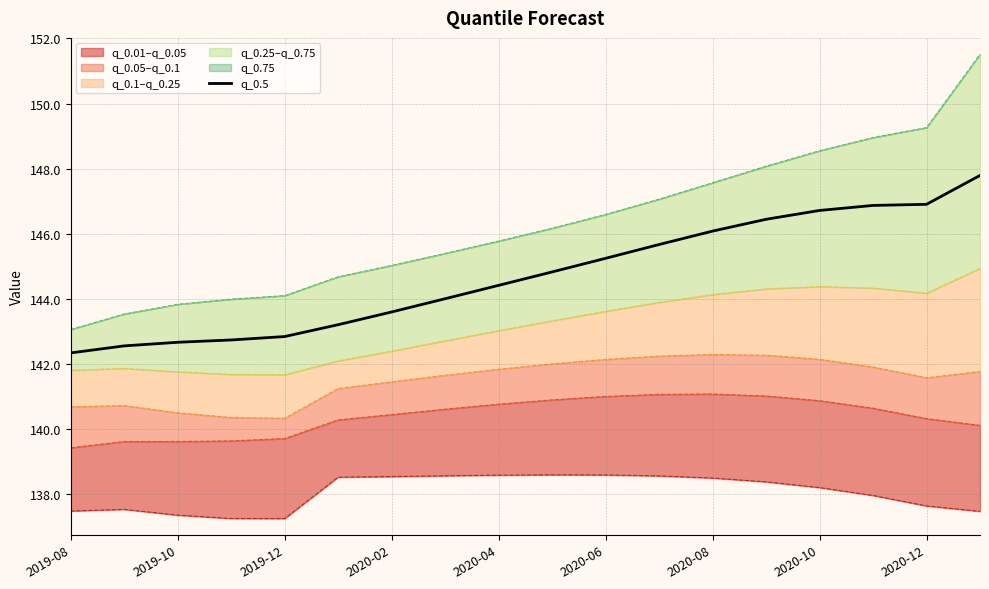

True or false: the data shows 146.9 at 15.

True